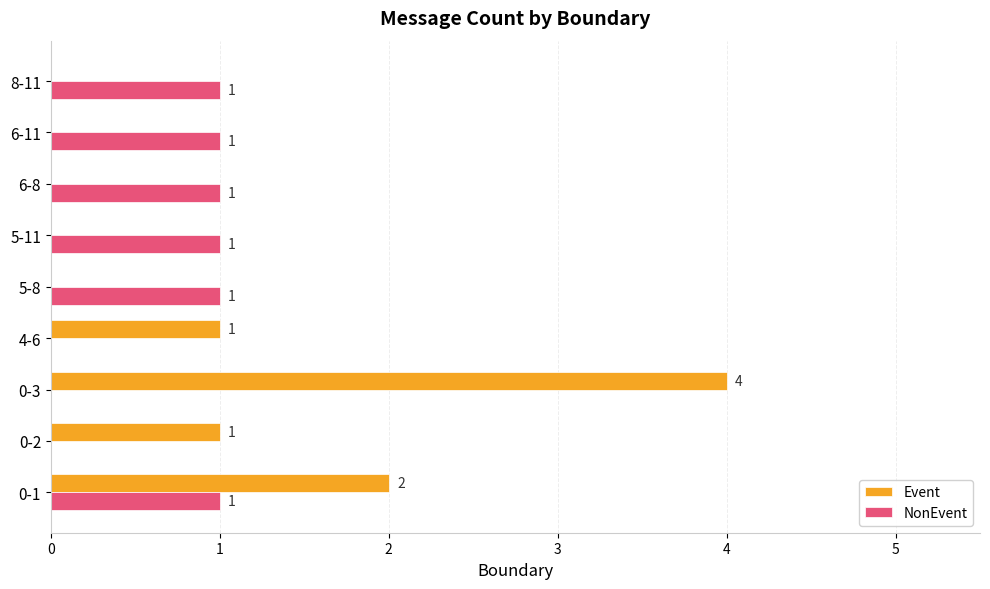

Is it true that Event equals -2 at 8-11?

False